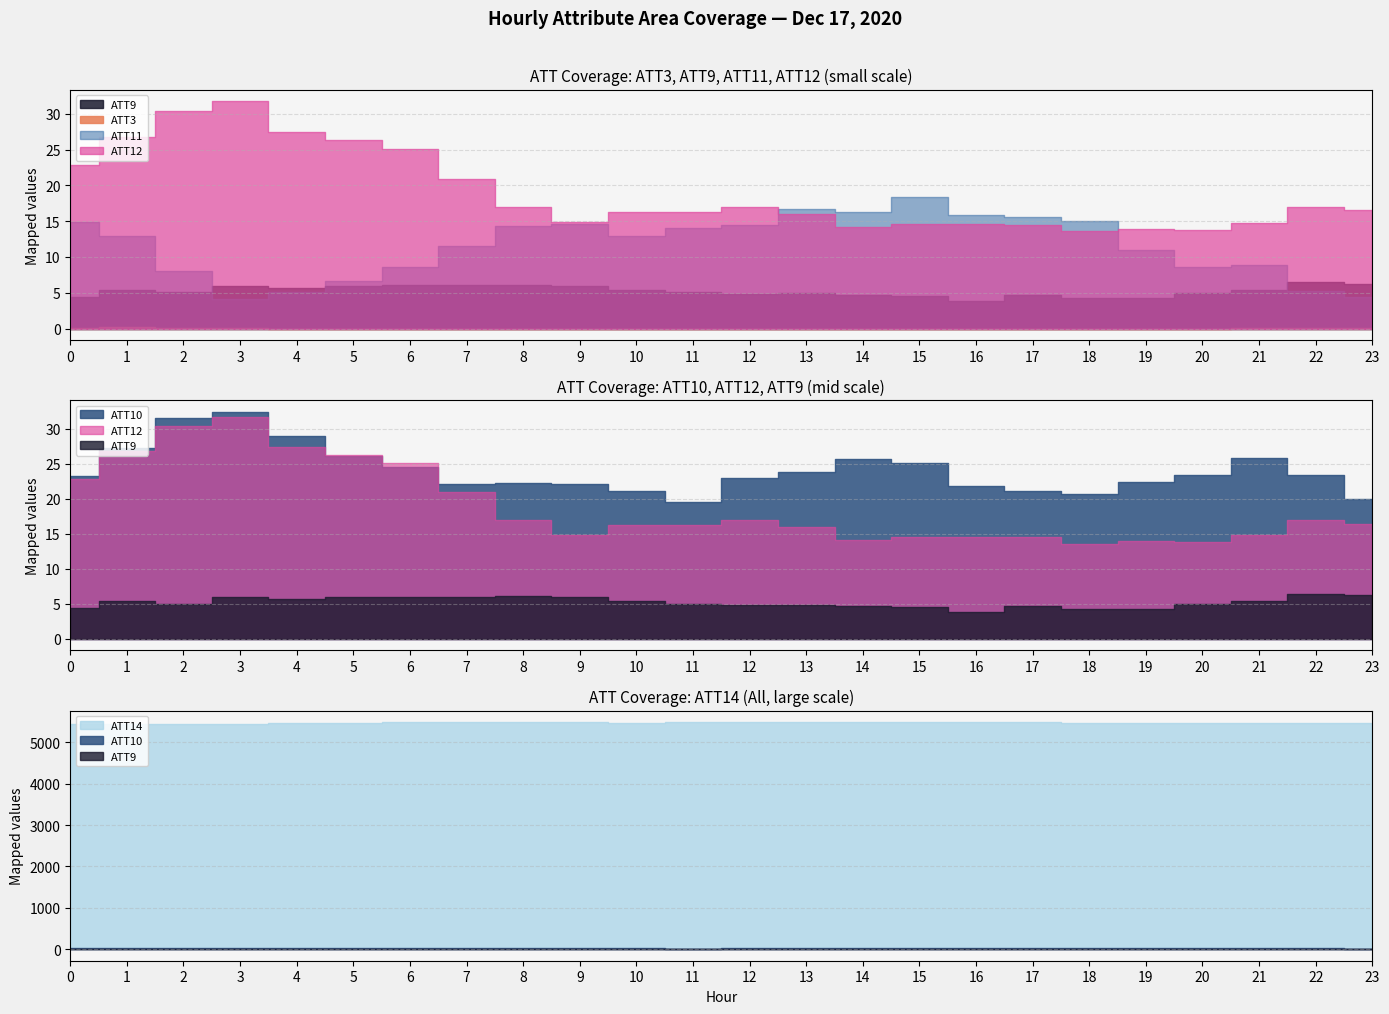

Reading left to right, list all the values displayed in this chart.

ATT3: 0=0.0	1=0.2	2=0.0	3=0.0	4=0.0	5=0.0	6=0.0	7=0.0	8=0.0	9=0.0	10=0.0	11=0.0	12=0.0	13=0.0	14=0.0	15=0.0	16=0.0	17=0.0	18=0.0	19=0.0	20=0.0	21=0.0	22=0.1	23=0.0
ATT9: 0=4.4	1=5.4	2=5.0	3=6.0	4=5.7	5=5.9	6=6.1	7=6.1	8=6.1	9=6.0	10=5.4	11=5.1	12=4.9	13=4.9	14=4.7	15=4.6	16=3.9	17=4.7	18=4.2	19=4.2	20=5.0	21=5.4	22=6.5	23=6.2
ATT10: 0=23.2	1=27.3	2=31.5	3=32.5	4=29.0	5=26.1	6=24.6	7=22.1	8=22.2	9=22.1	10=21.1	11=19.6	12=23.0	13=23.8	14=25.7	15=25.2	16=21.9	17=21.1	18=20.7	19=22.5	20=23.4	21=25.9	22=23.4	23=19.9
ATT11: 0=14.9	1=12.9	2=8.1	3=4.1	4=5.0	5=6.6	6=8.6	7=11.5	8=14.3	9=14.6	10=12.9	11=14.1	12=14.5	13=16.7	14=16.3	15=18.4	16=15.8	17=15.6	18=15.0	19=11.0	20=8.6	21=8.9	22=5.3	23=4.4
ATT12: 0=22.9	1=26.8	2=30.4	3=31.8	4=27.5	5=26.3	6=25.1	7=20.9	8=17.0	9=14.9	10=16.3	11=16.3	12=17.0	13=15.9	14=14.1	15=14.6	16=14.5	17=14.5	18=13.6	19=13.9	20=13.8	21=14.8	22=16.9	23=16.5
ATT14: 0=5426.2	1=5434.3	2=5432.9	3=5446.3	4=5458.8	5=5472.7	6=5476.8	7=5478.1	8=5478.8	9=5477.8	10=5473.8	11=5480.4	12=5480.8	13=5481.4	14=5487.1	15=5486.9	16=5487.5	17=5484.0	18=5473.2	19=5464.4	20=5466.7	21=5469.3	22=5468.1	23=5463.8